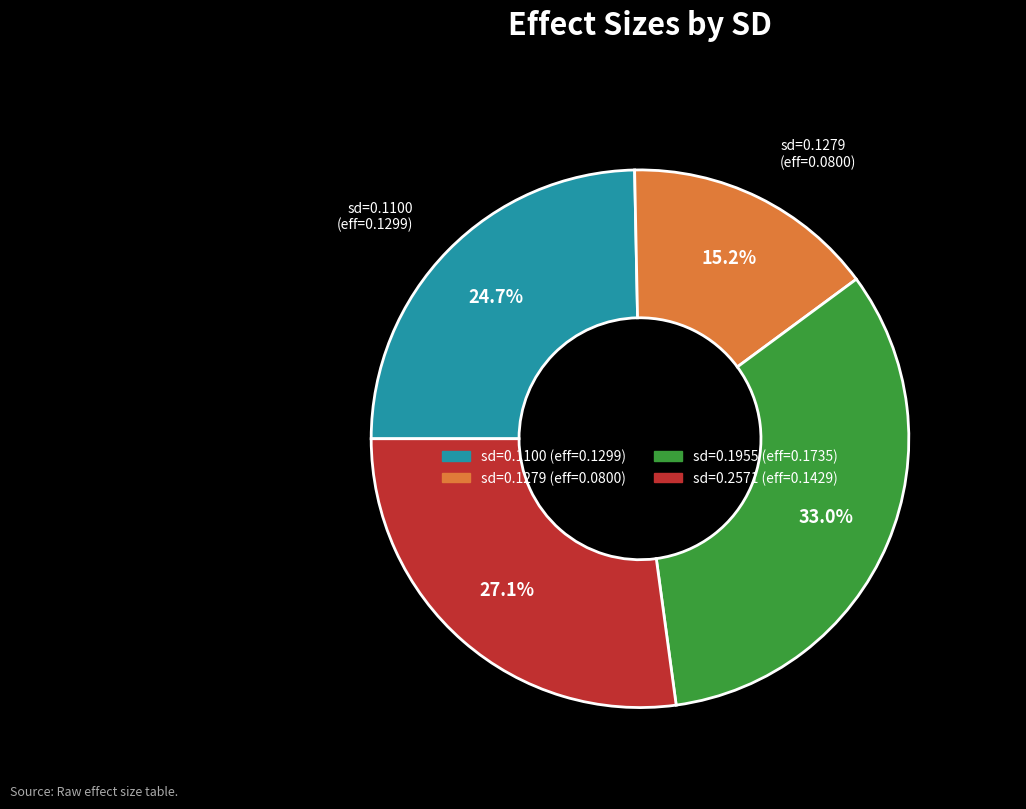

Is there a majority slice in this chart?

No